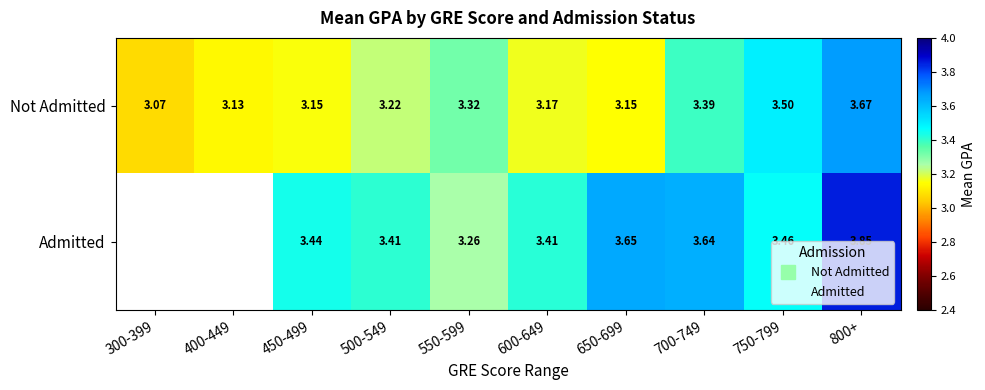

Which series has the largest range (max minus min)?

Not Admitted